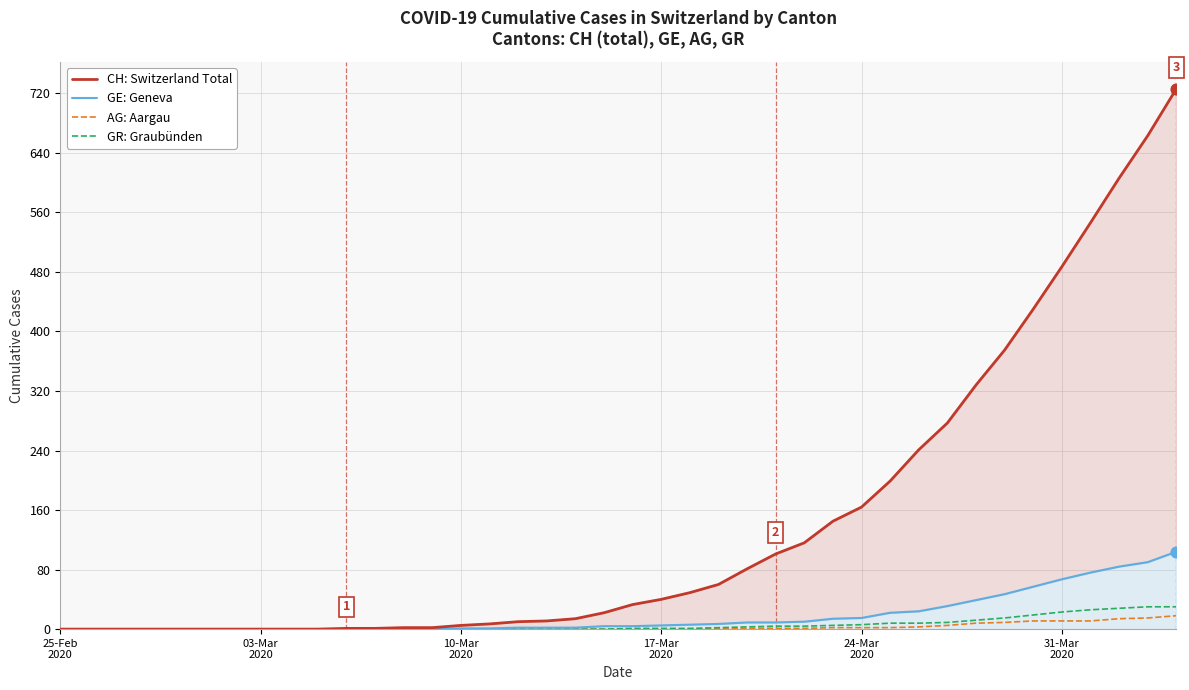

At how many categories does at least one series exceed 66?

16